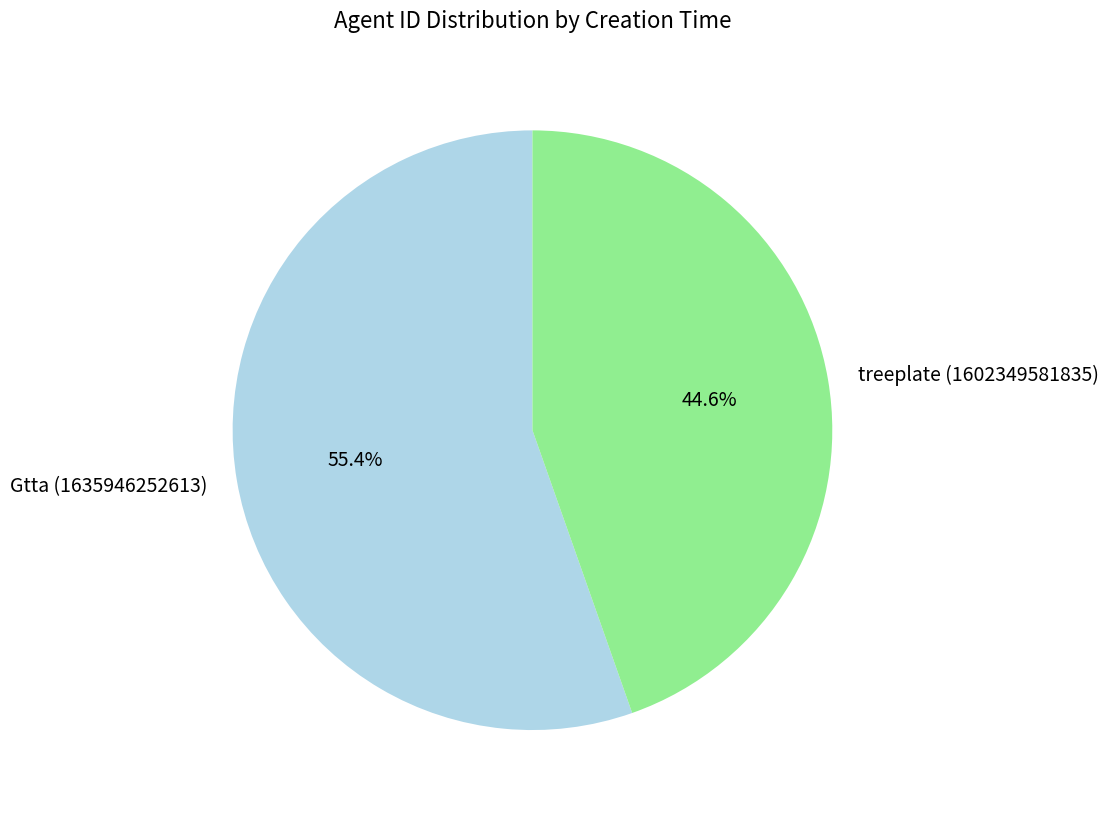

Which category has the biggest portion of the pie?

Gtta (1635946252613)